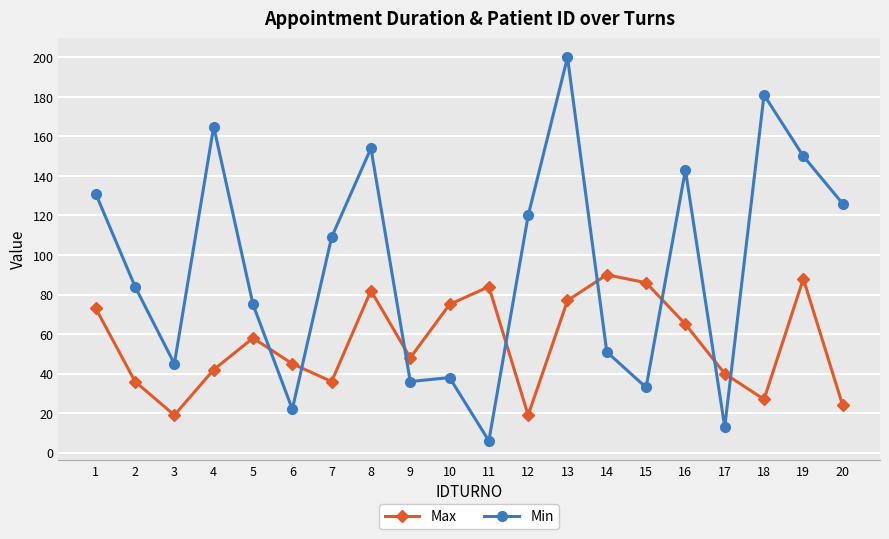

How many distinct data groups are displayed?

2